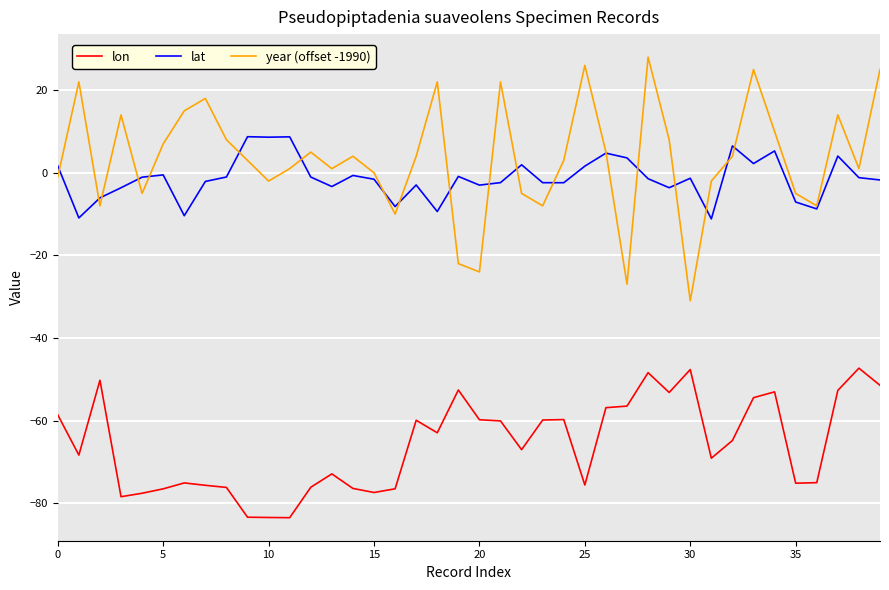

What are all the series names shown in the legend?

lon, lat, year (offset -1990)